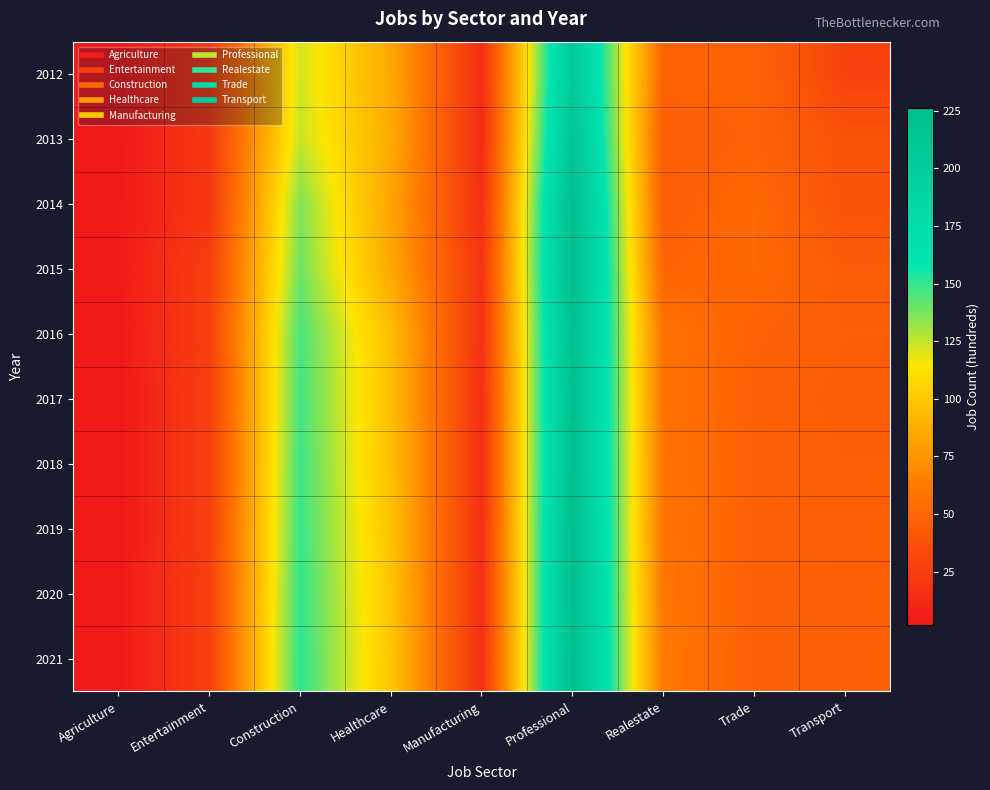

Reading right to left, list all the values displayed in this chart.

2012: Transport=29	Trade=49	Realestate=49	Professional=206	Manufacturing=15	Healthcare=84	Construction=122	Entertainment=22	Agriculture=2
2013: Transport=38	Trade=48	Realestate=45	Professional=214	Manufacturing=14	Healthcare=86	Construction=124	Entertainment=22	Agriculture=2
2014: Transport=38	Trade=52	Realestate=45	Professional=225	Manufacturing=16	Healthcare=82	Construction=136	Entertainment=21	Agriculture=3
2015: Transport=44	Trade=52	Realestate=49	Professional=226	Manufacturing=19	Healthcare=84	Construction=139	Entertainment=27	Agriculture=3
2016: Transport=45	Trade=48	Realestate=58	Professional=222	Manufacturing=17	Healthcare=95	Construction=146	Entertainment=27	Agriculture=2
2017: Transport=44	Trade=47	Realestate=58	Professional=223	Manufacturing=16	Healthcare=95	Construction=147	Entertainment=26	Agriculture=2
2018: Transport=45	Trade=47	Realestate=59	Professional=223	Manufacturing=16	Healthcare=96	Construction=148	Entertainment=26	Agriculture=2
2019: Transport=45	Trade=47	Realestate=59	Professional=224	Manufacturing=16	Healthcare=97	Construction=149	Entertainment=26	Agriculture=2
2020: Transport=46	Trade=47	Realestate=60	Professional=224	Manufacturing=16	Healthcare=98	Construction=150	Entertainment=27	Agriculture=2
2021: Transport=47	Trade=47	Realestate=61	Professional=225	Manufacturing=16	Healthcare=99	Construction=151	Entertainment=27	Agriculture=2